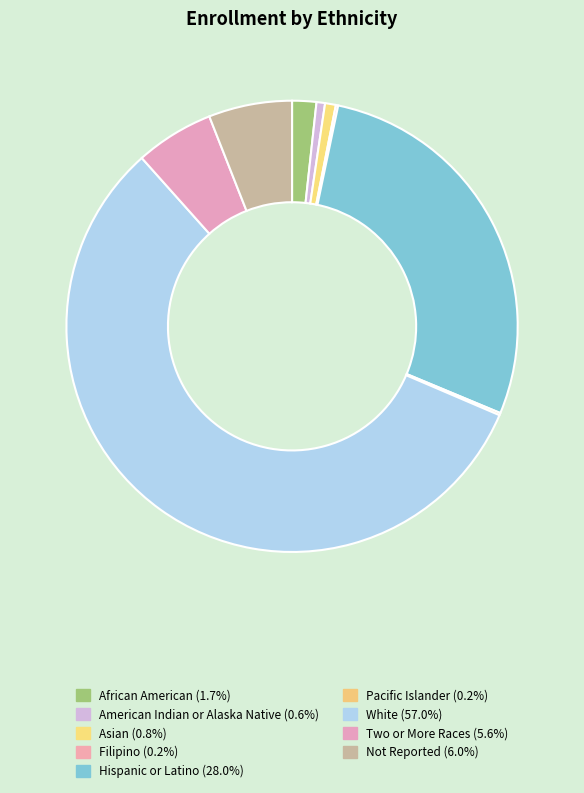

To the nearest percent, what is the difference between the Two or More Races and Hispanic or Latino slice percentages?

22%